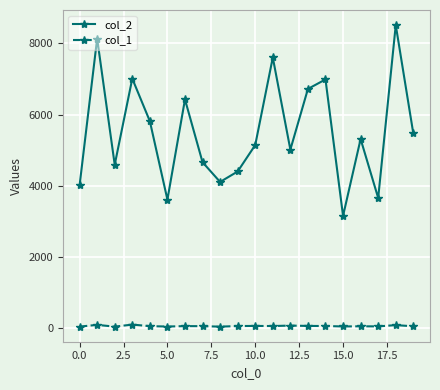

Which series has the widest spread of values?

col_2